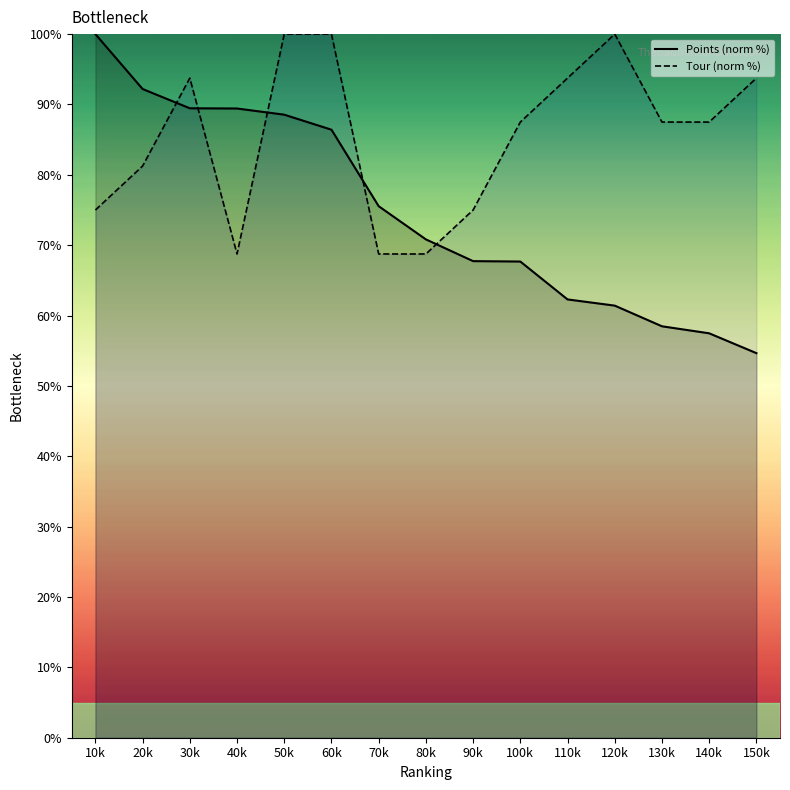

Reading left to right, list all the values displayed in this chart.

Points (norm %): 10k=100.0	20k=92.2	30k=89.5	40k=89.4	50k=88.5	60k=86.4	70k=75.5	80k=70.8	90k=67.7	100k=67.7	110k=62.3	120k=61.4	130k=58.5	140k=57.5	150k=54.7
Tour (norm %): 10k=75.0	20k=81.2	30k=93.8	40k=68.8	50k=100.0	60k=100.0	70k=68.8	80k=68.8	90k=75.0	100k=87.5	110k=93.8	120k=100.0	130k=87.5	140k=87.5	150k=93.8